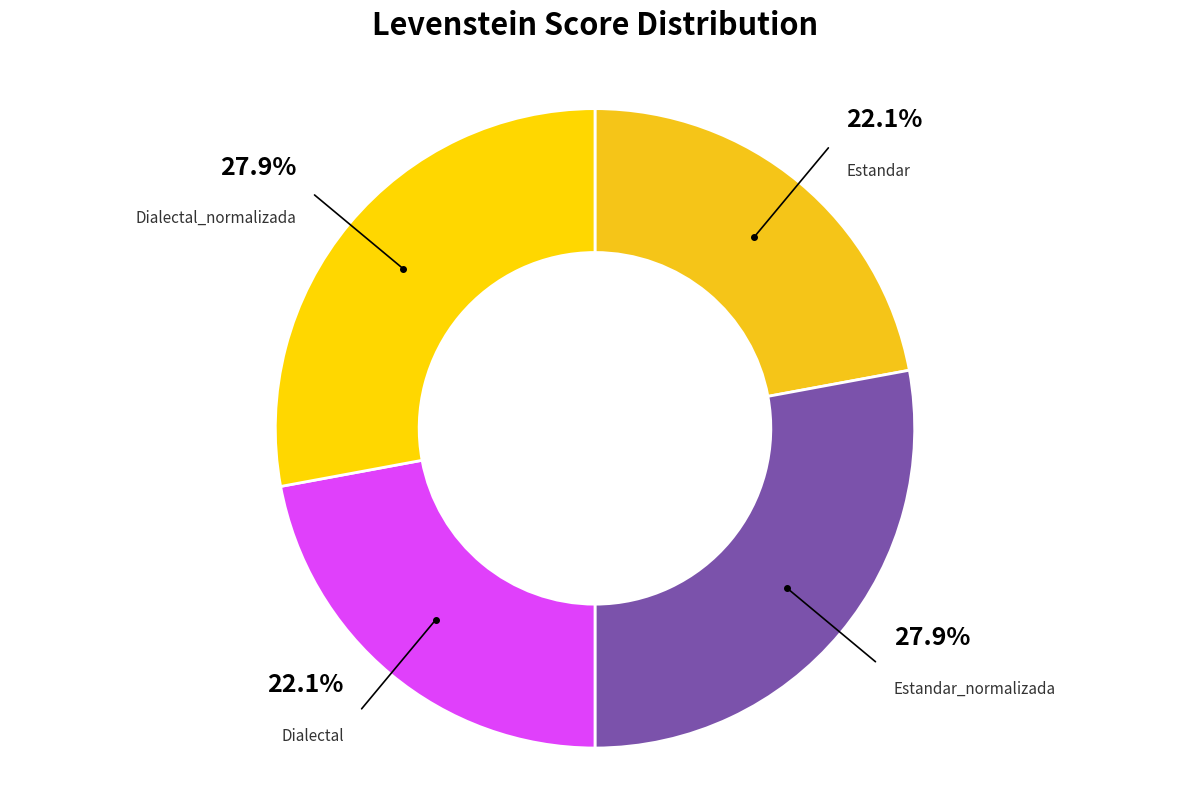

Is Estandar the majority of the pie?

No